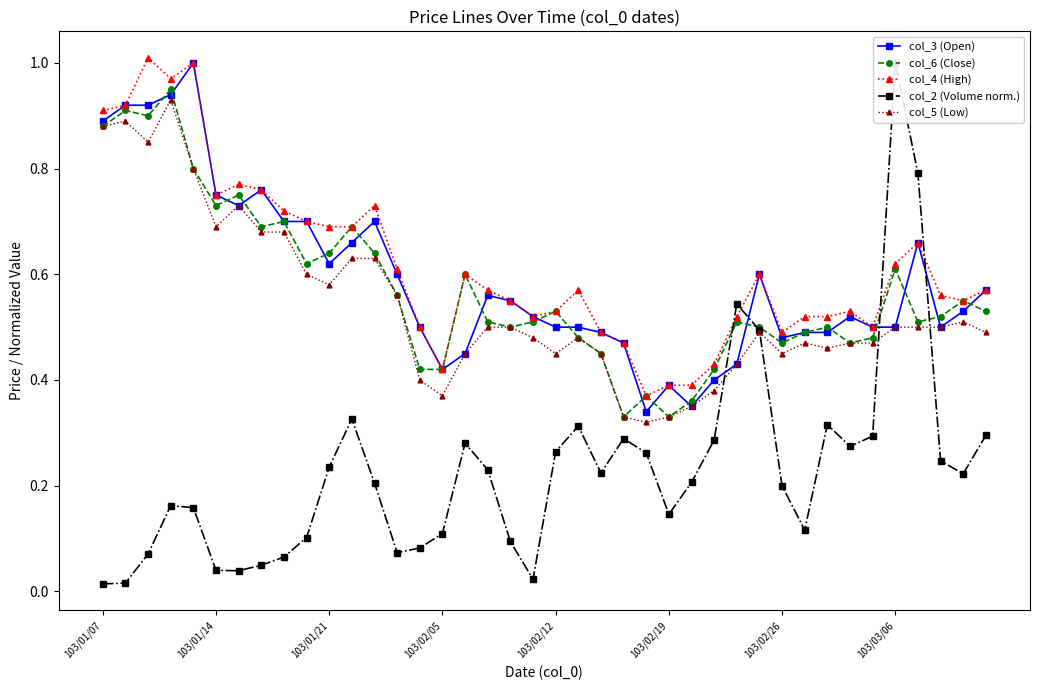

True or false: col_3 (Open) has more than 0 points higher than both neighbors.

True